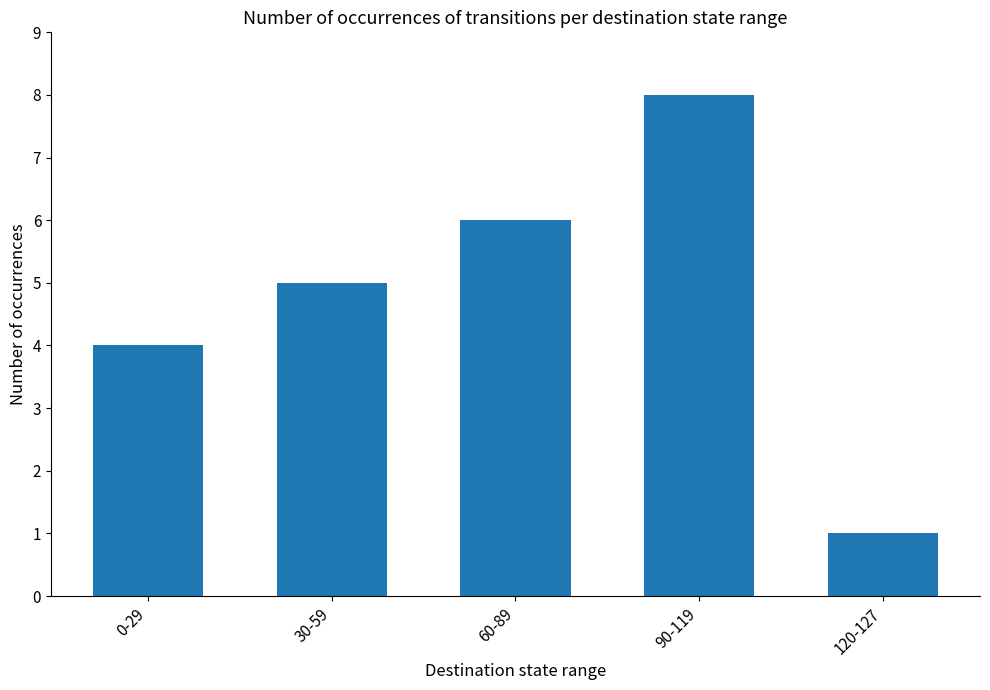

Between 90-119 and 30-59, which is larger?

90-119